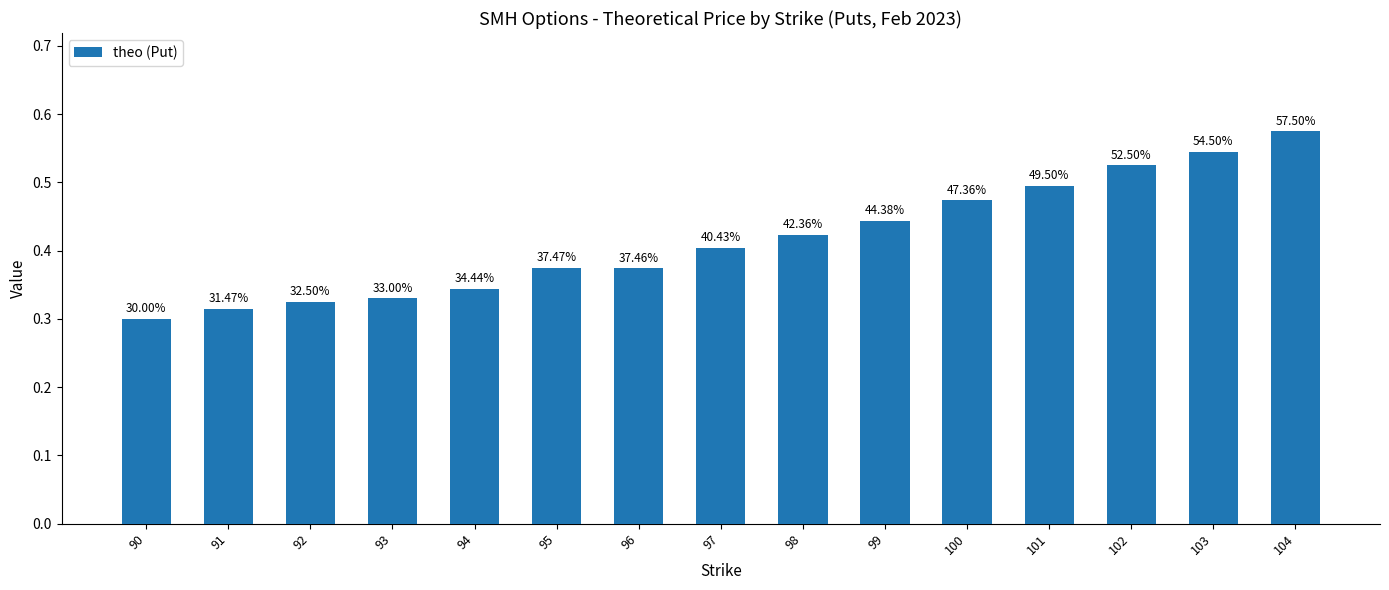

What is the average value?

0.4